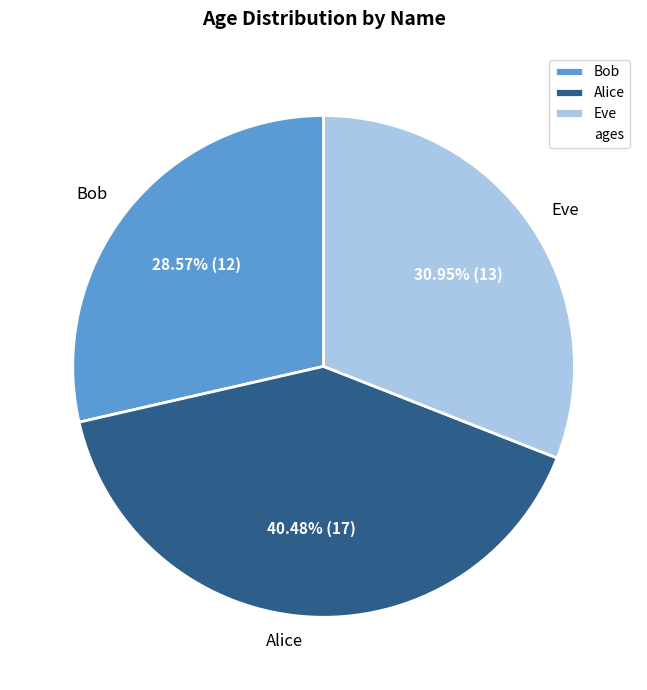

The Eve slice represents 31% of the pie. True or false?

True